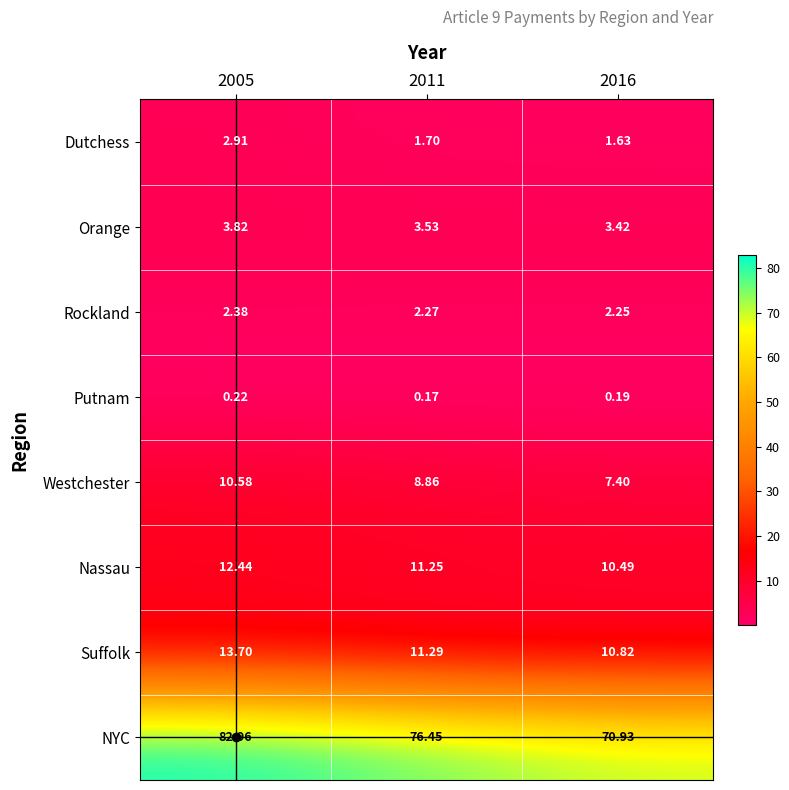

At which category is the sum across all series the highest?

2005